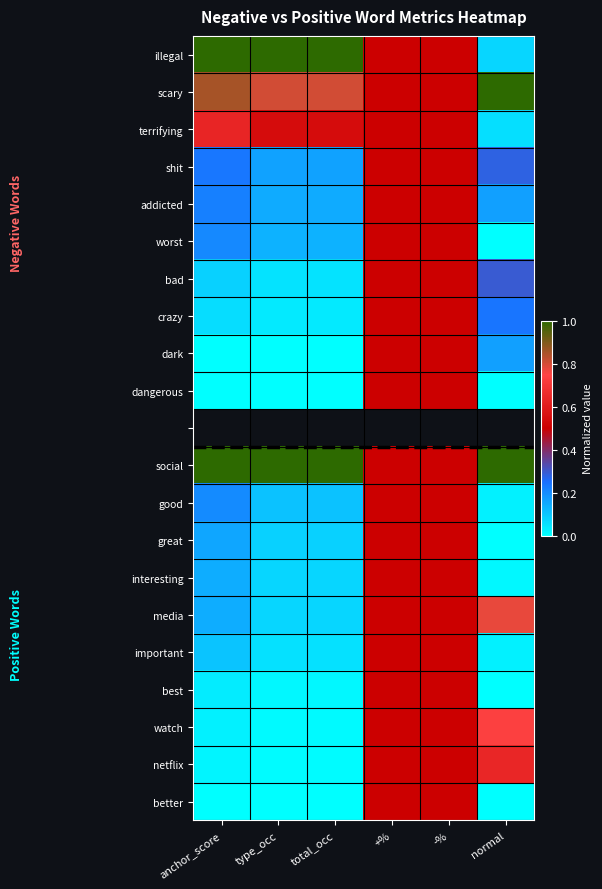

What is the maximum value shown in the chart?

1.0